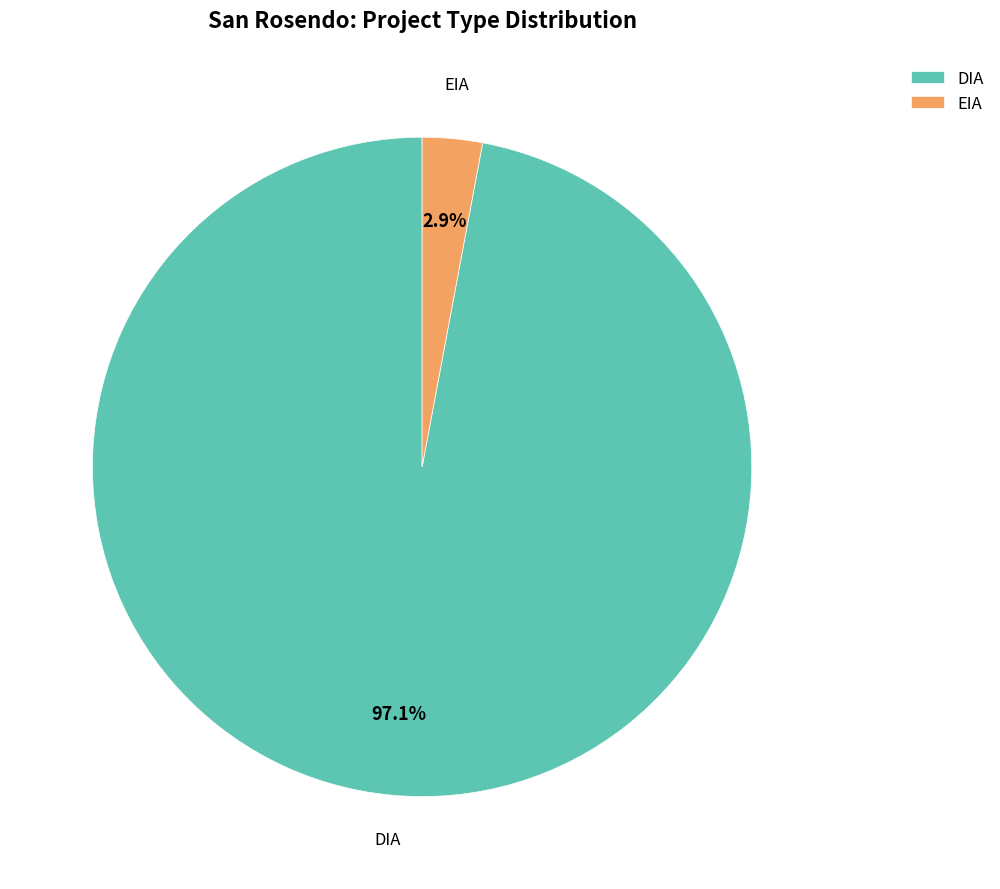

Combined, do DIA and EIA account for over 50%?

Yes